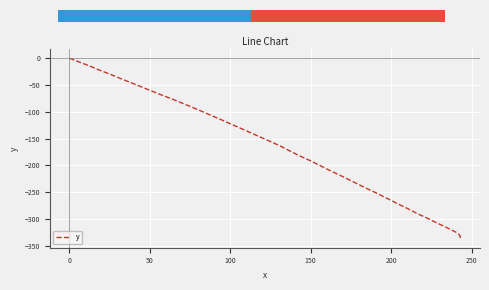

Reading left to right, list all the values displayed in this chart.

0.0	-7.3	-14.3	-22.0	-29.6	-38.4	-47.8	-57.6	-67.7	-77.7	-87.6	-97.2	-106.8	-116.2	-125.7	-135.0	-144.4	-153.8	-163.1	-172.8	-182.4	-191.6	-201.5	-211.6	-221.4	-231.5	-241.7	-251.4	-261.5	-271.6	-281.0	-290.4	-298.3	-306.3	-313.2	-319.5	-324.7	-328.9	-333.2	-337.1